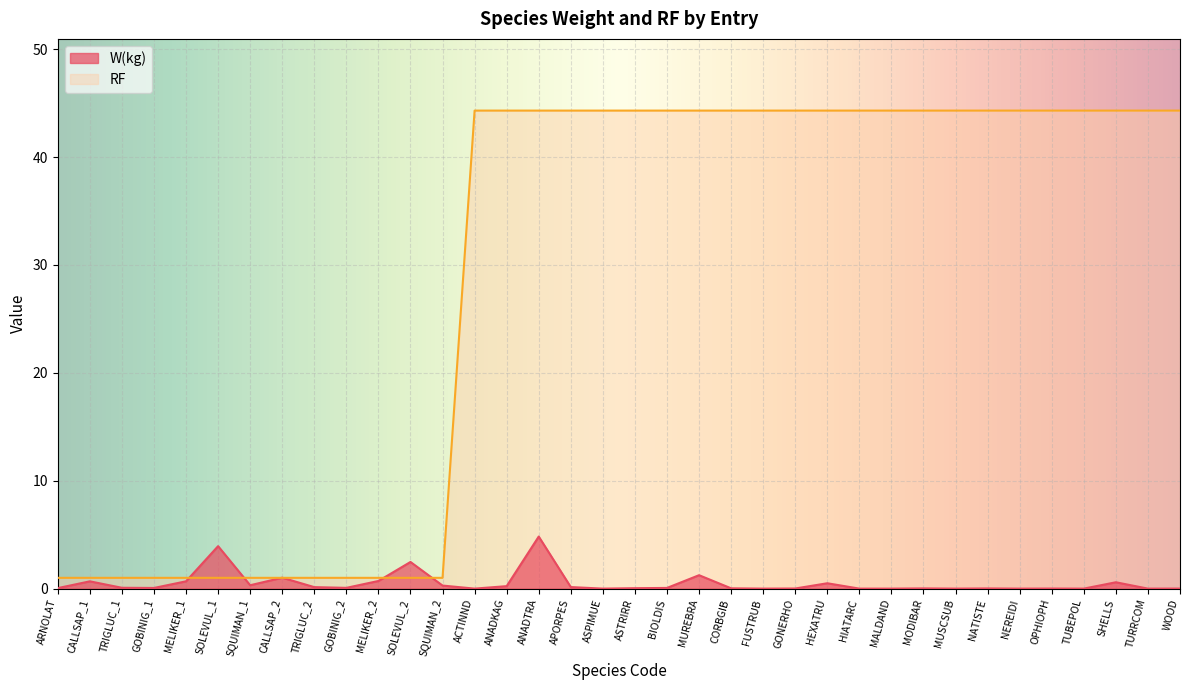

What is the difference between the maximum and minimum values in the W(kg) series?

4.8